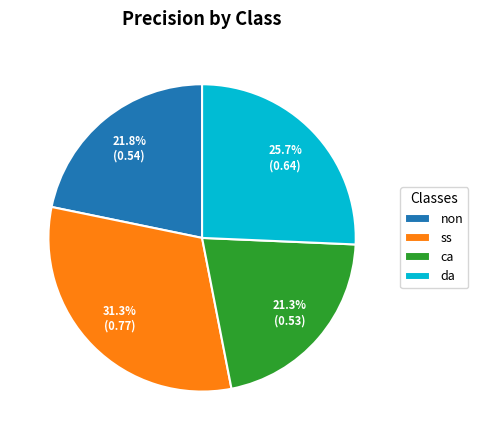

How many slices are in this pie chart?

4